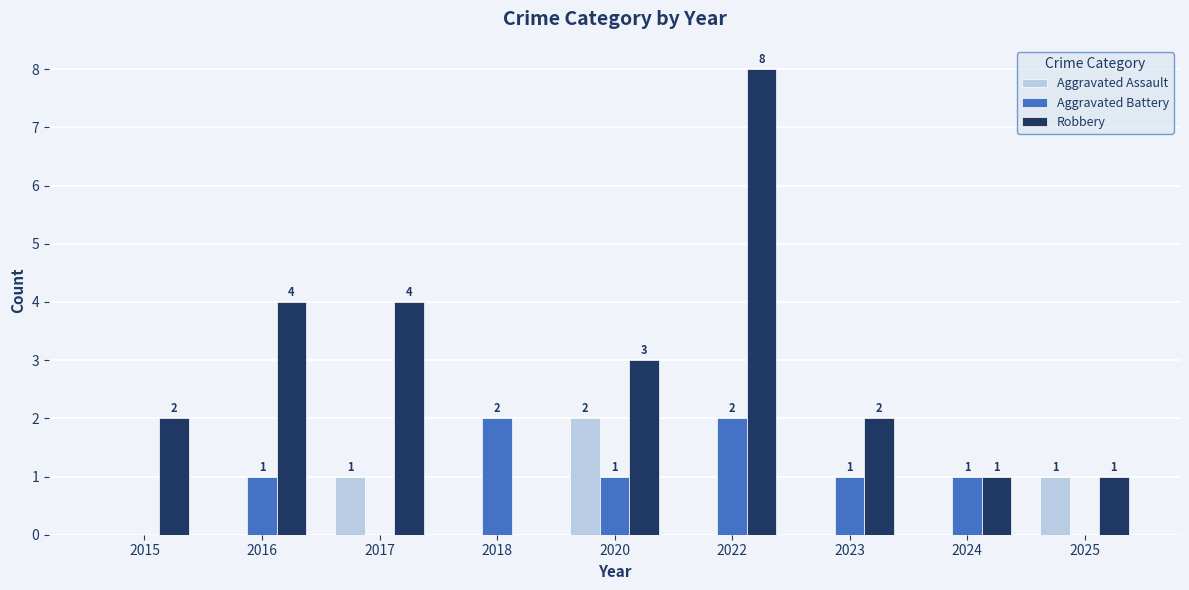

What is the sum of all Robbery values?

25